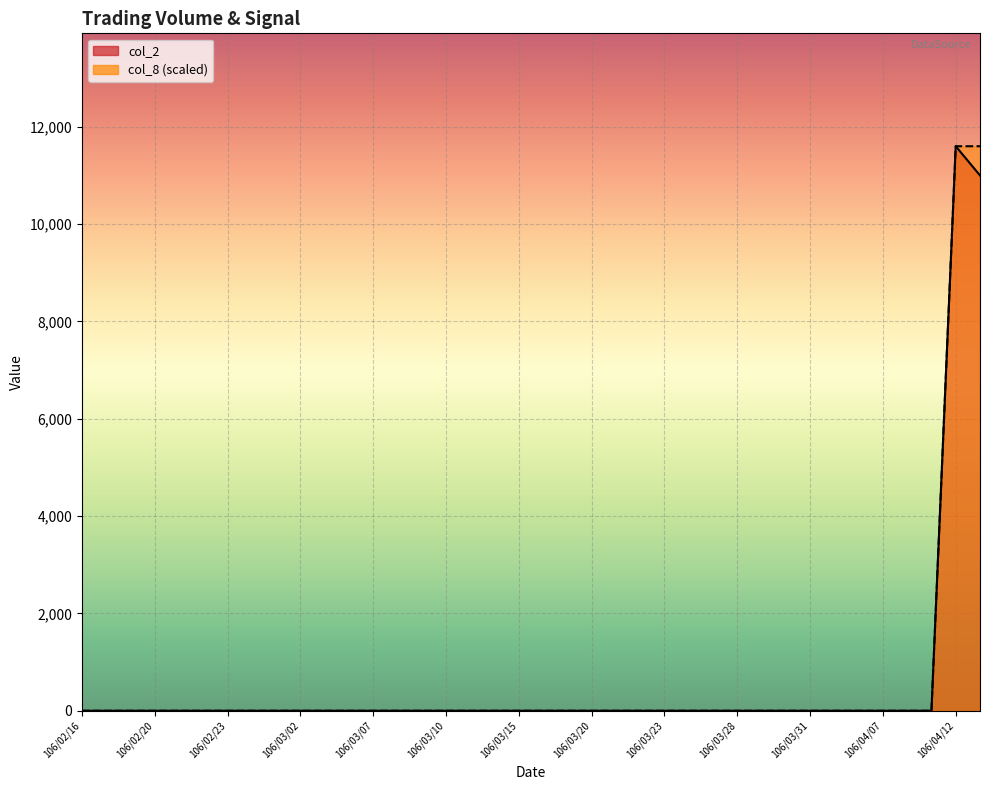

What is the greatest value displayed?

11600